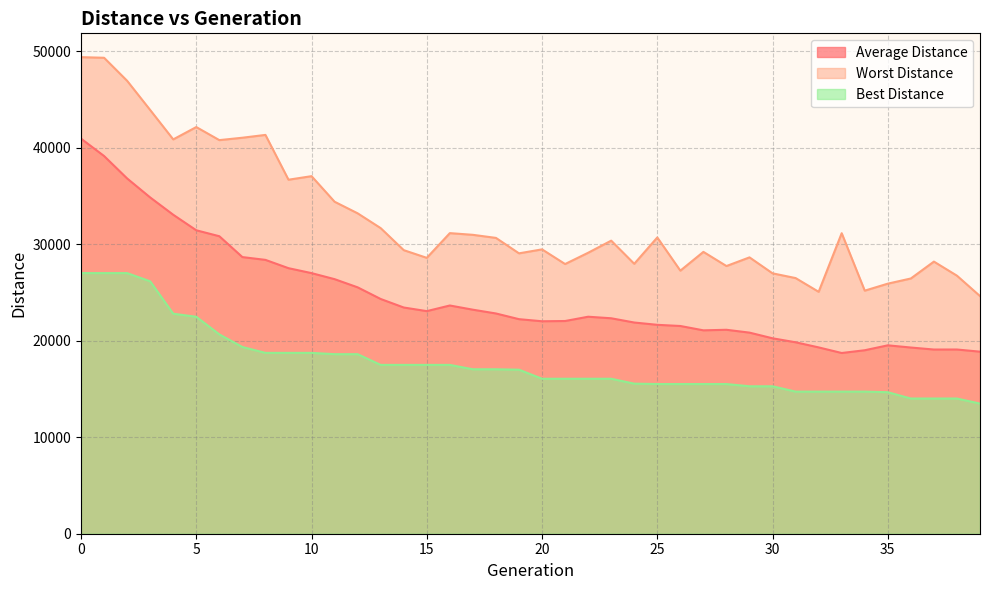

Rank the series by their maximum value, from lowest to highest.

Best Distance, Average Distance, Worst Distance